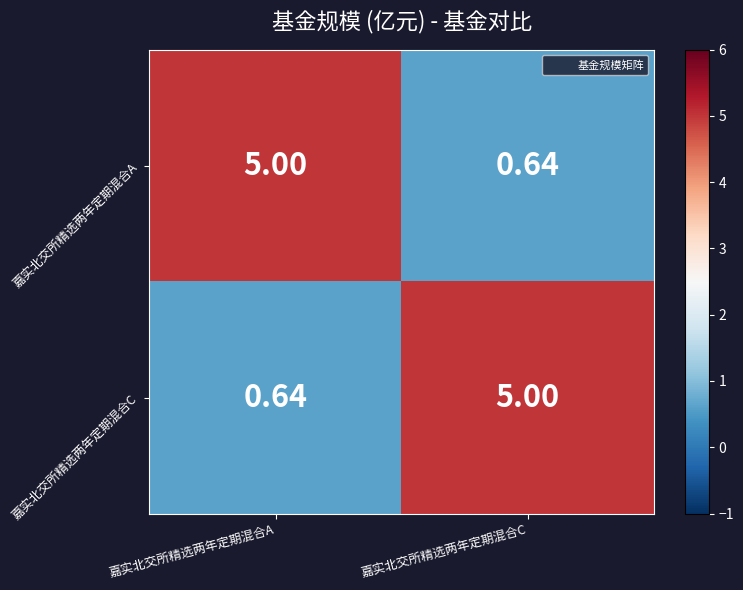

Which category has the lowest value in the 嘉实北交所精选两年定期混合C series?

嘉实北交所精选两年定期混合A